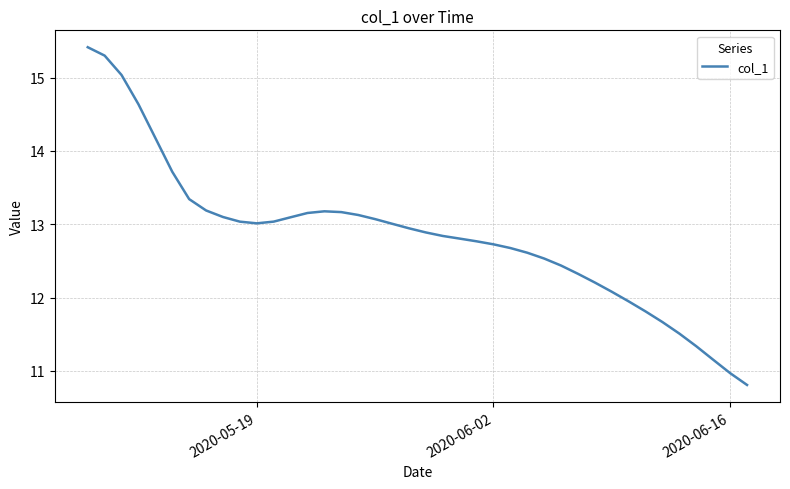

What is the maximum value shown in the chart?

15.4